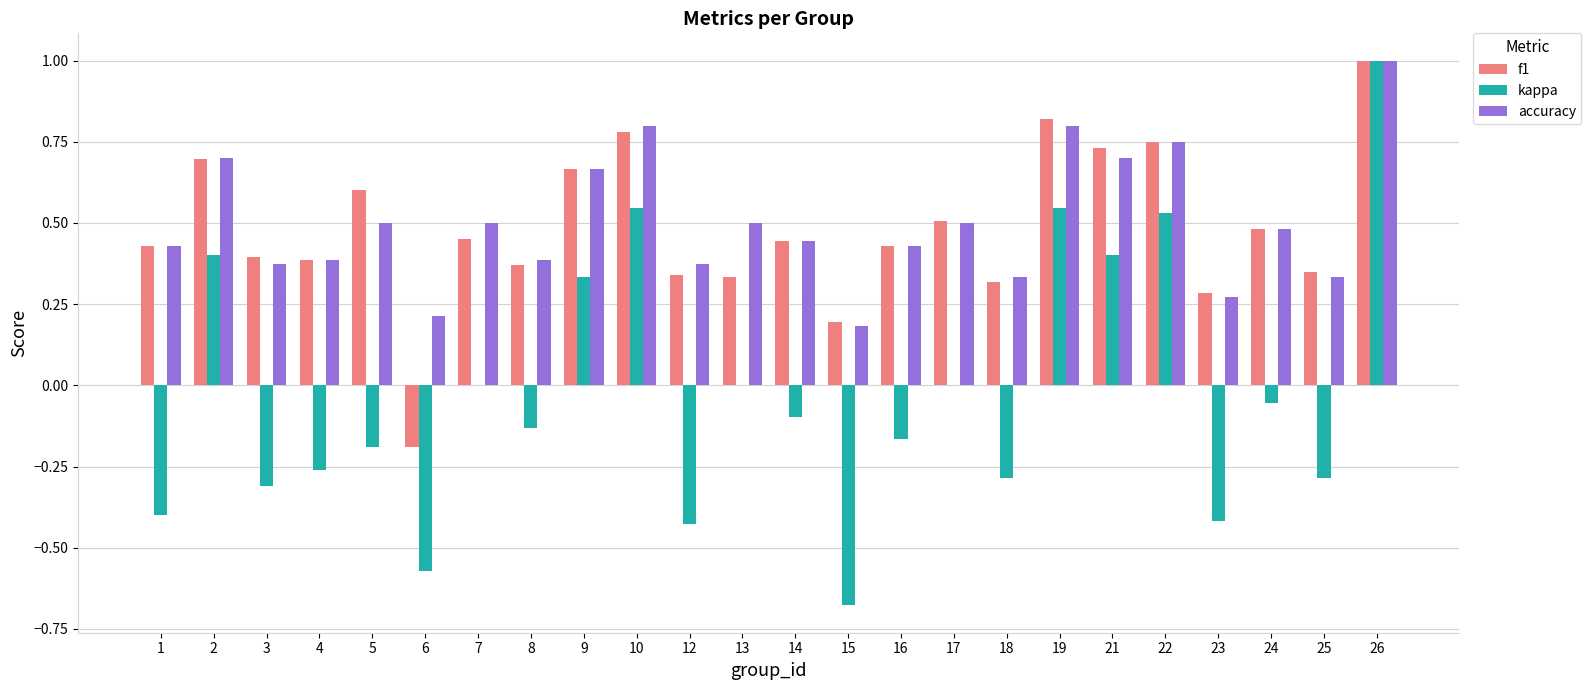

True or false: kappa has a value of -0.1 at 18.

False